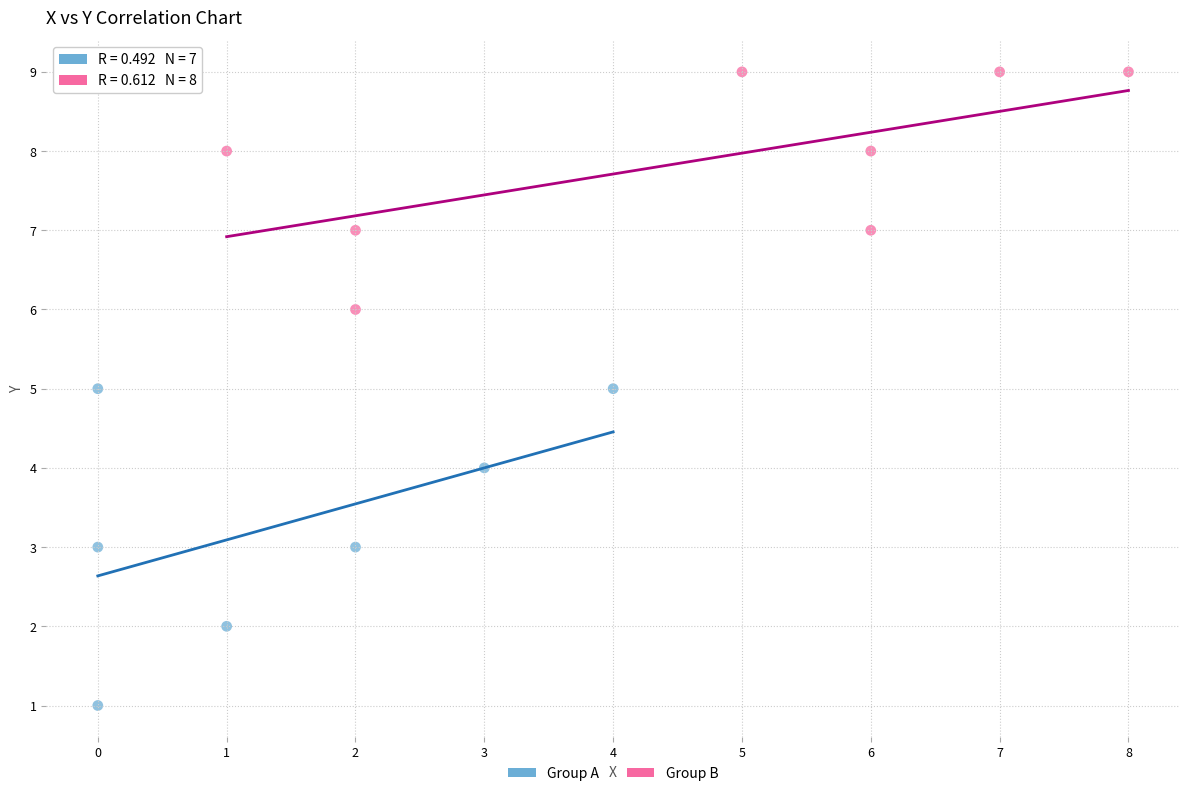

Which series contains the highest Y value?

Group B